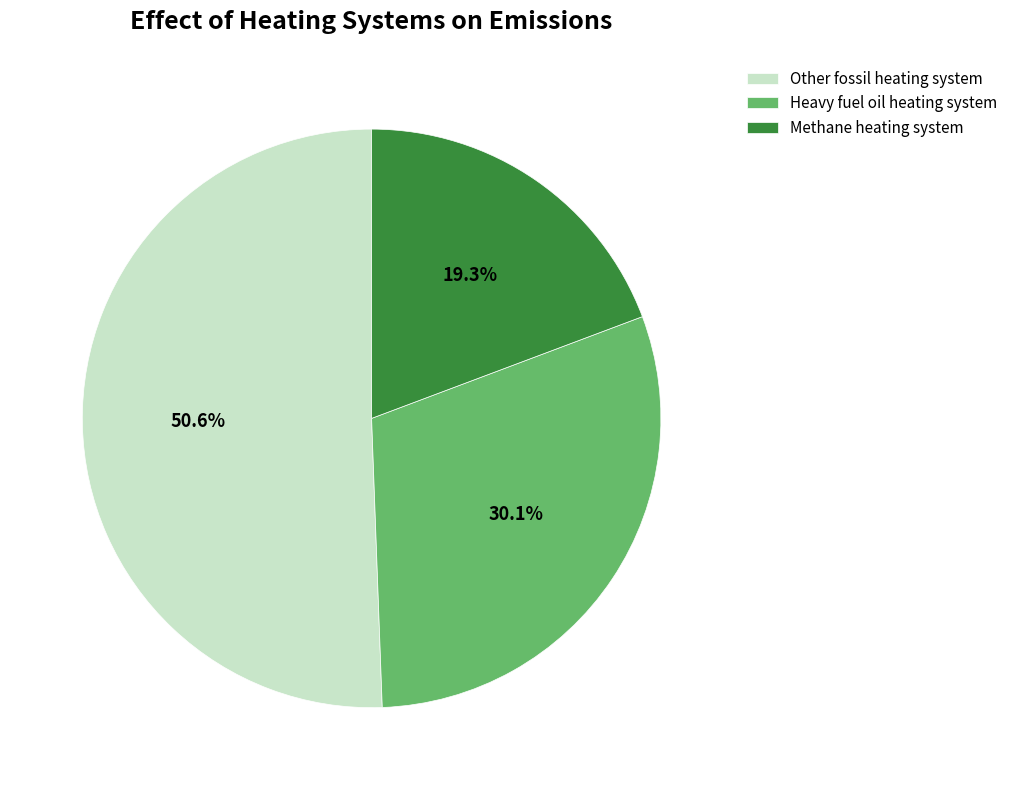

How many slices are in this pie chart?

3